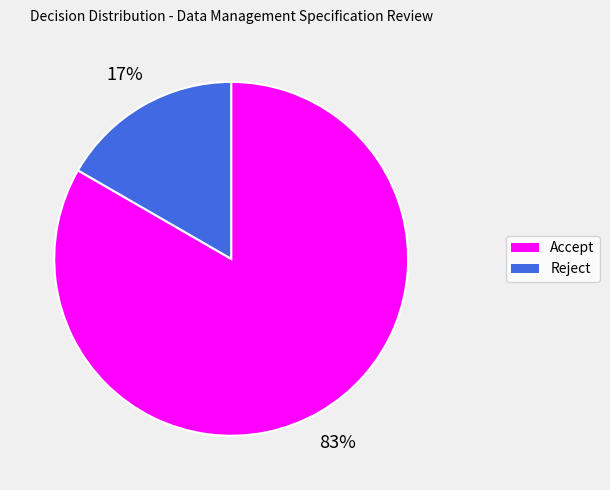

To the nearest percent, what portion does Accept represent?

83%